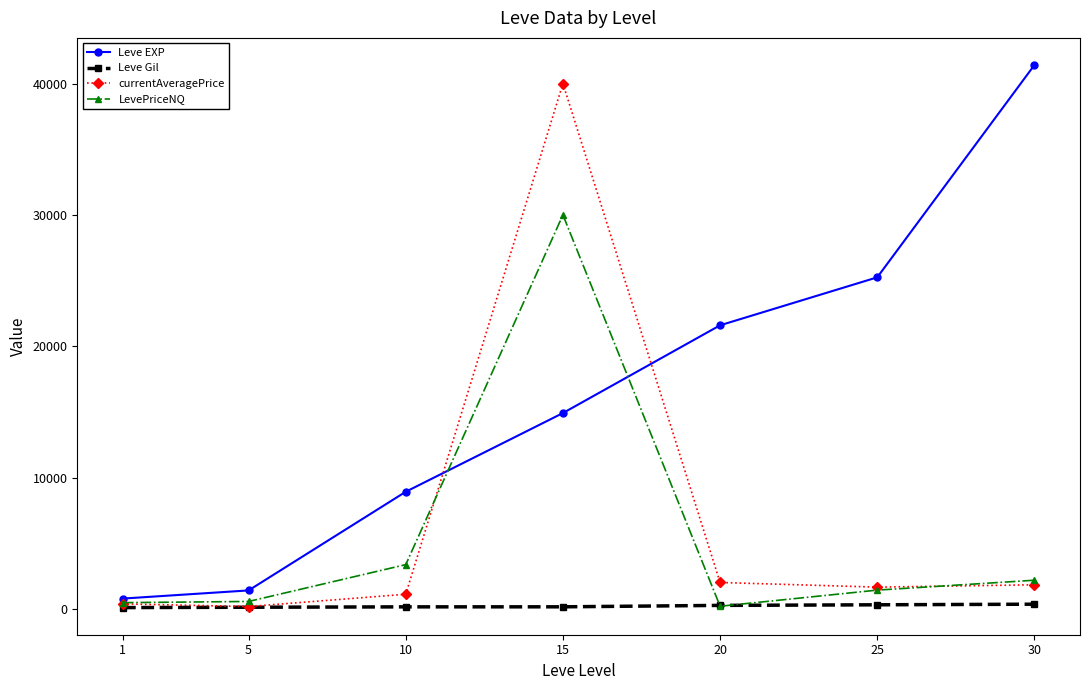

Which series ends up on top after the final intersection of currentAveragePrice and Leve EXP?

Leve EXP